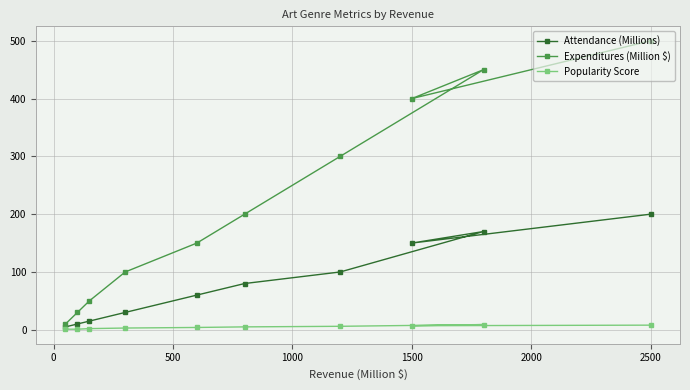

Which series has the largest range (max minus min)?

Expenditures (Million $)